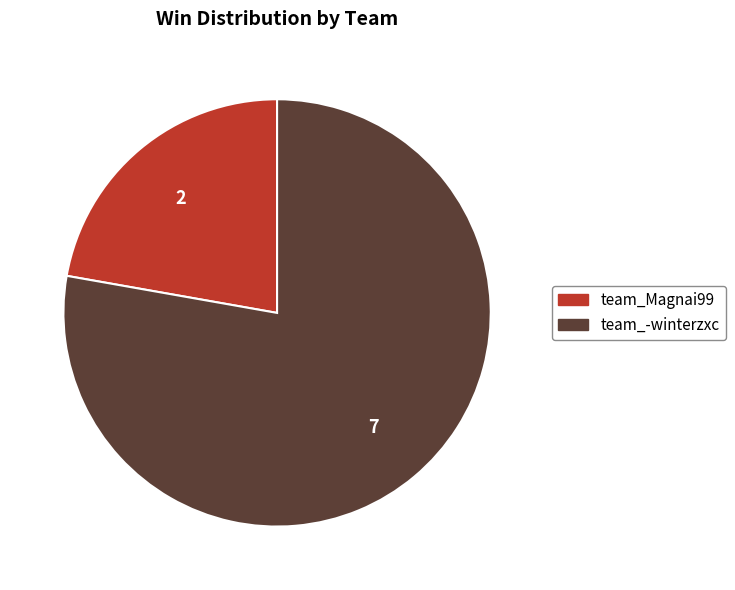

What is the largest slice in the pie chart?

team_-winterzxc